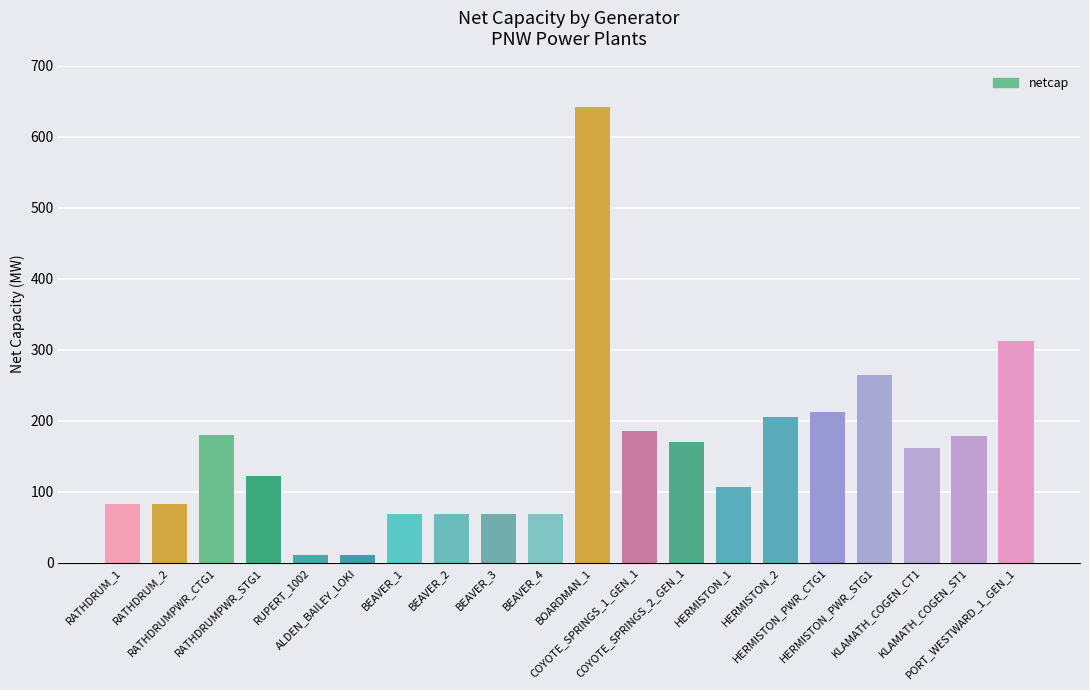

What is the value of the 7th bar from the left?

68.3